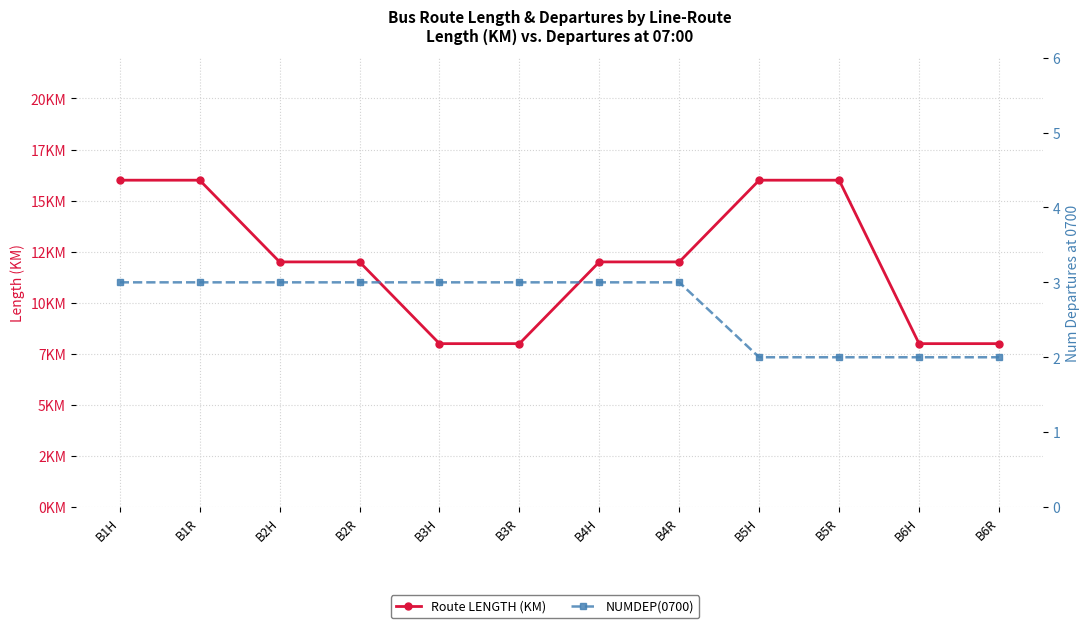

Is it true that NUMDEP(0700) equals 4 at B1H?

False